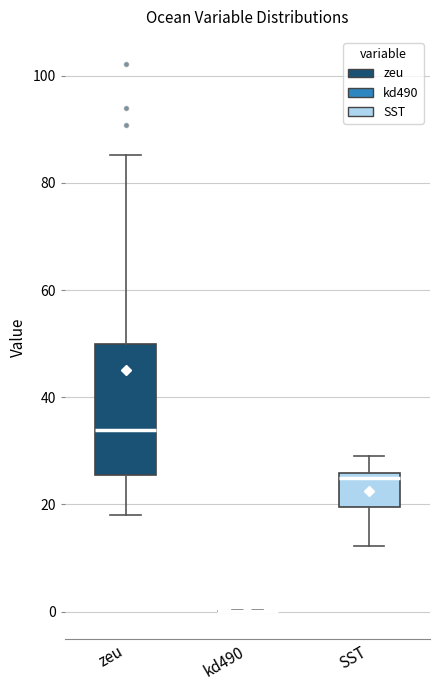

Where is the lower edge of the box for SST on the y-axis? The values are not printed on the chart, so give them approximately, as read against the axis.

20